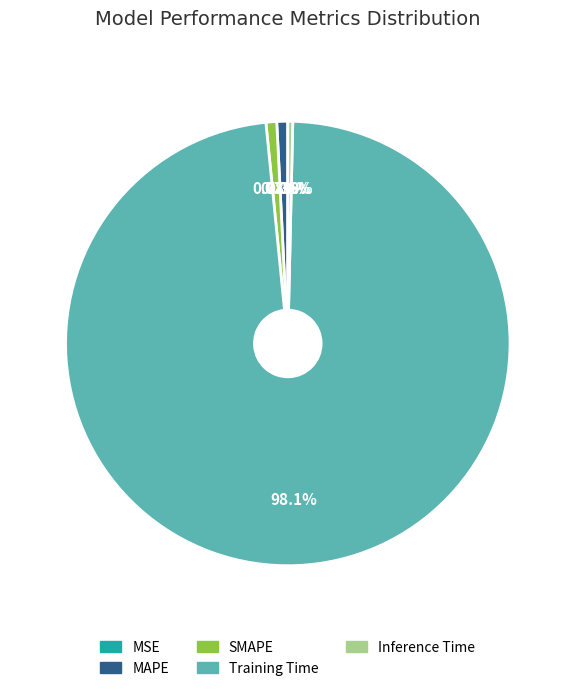

Which slice is the largest?

Training Time